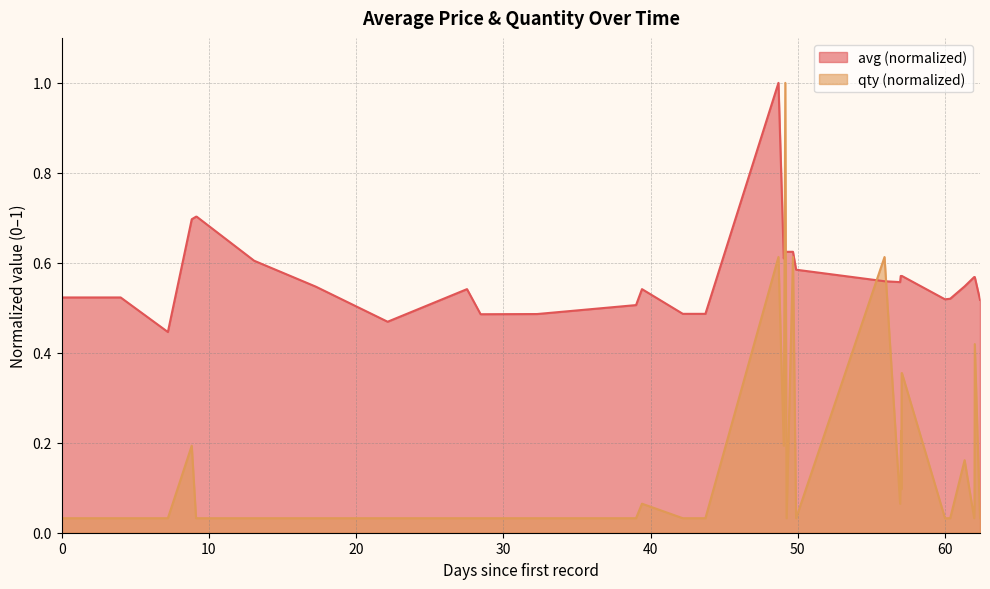

How many intersections are there between qty and avg?

4